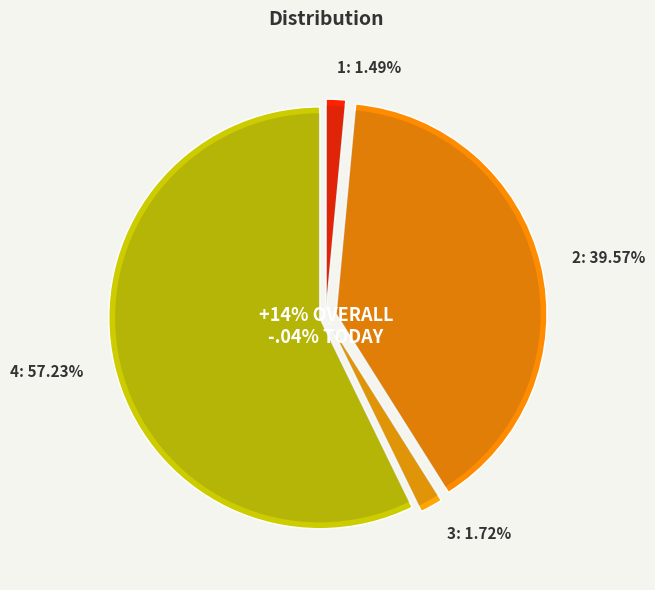

To the nearest percent, what portion does 4 represent?

57%